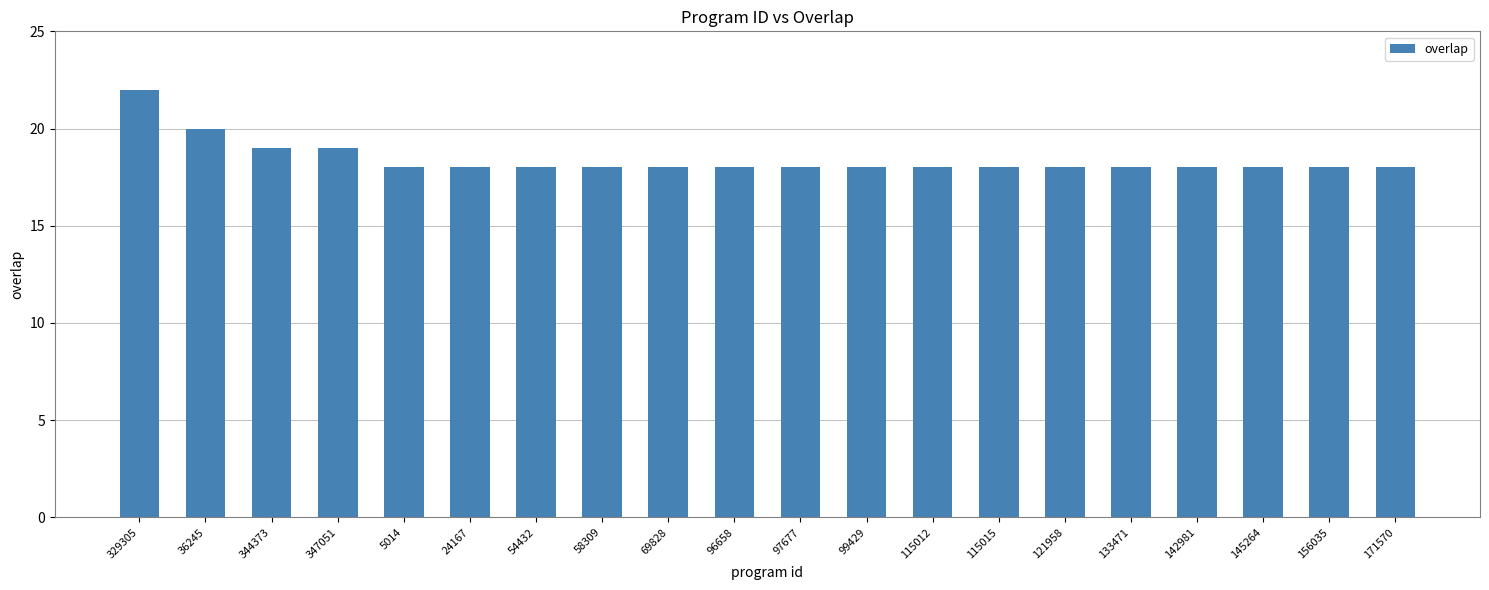

What is the approximate value at 69828?

18